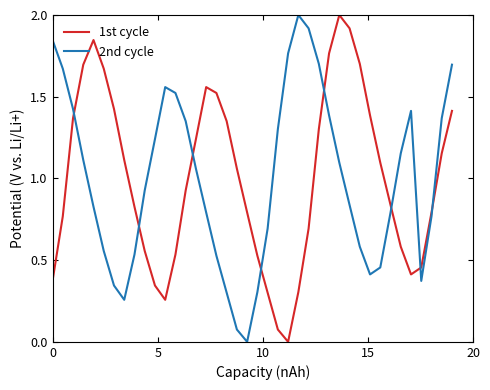

How many values in the 2nd cycle series are below 1?

20